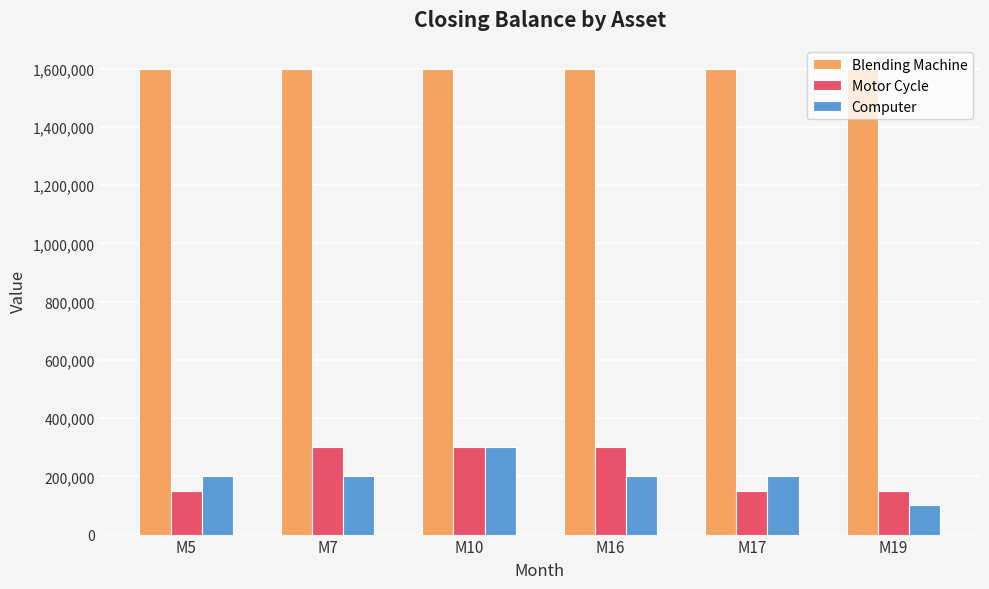

Reading right to left, transcribe all the data shown in this chart.

Blending Machine: 1600000	1600000	1600000	1600000	1600000	1600000
Motor Cycle: 150000	150000	300000	300000	300000	150000
Computer: 100000	200000	200000	300000	200000	200000